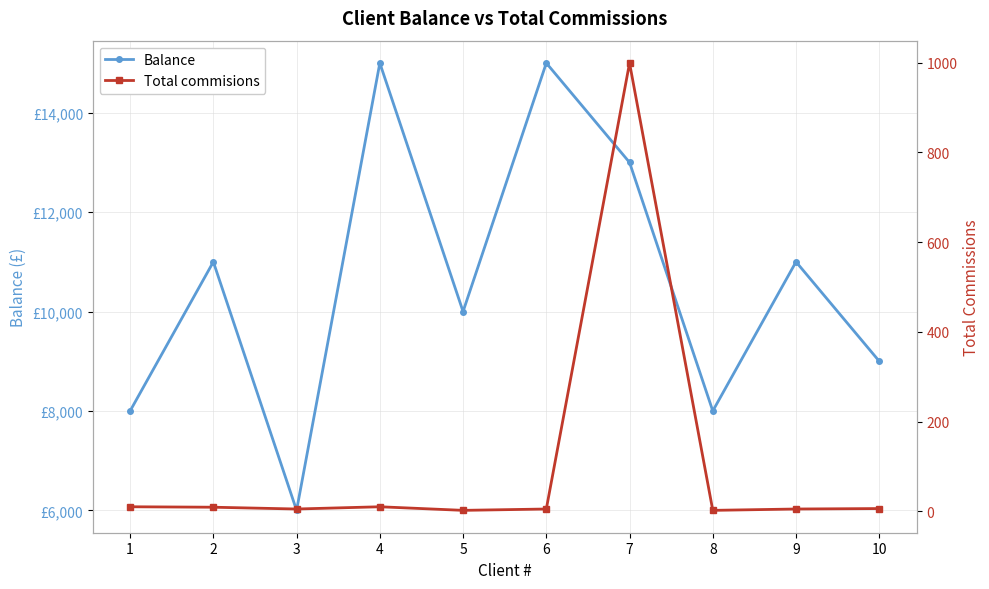

True or false: Balance and Total commisions cross at least once.

False